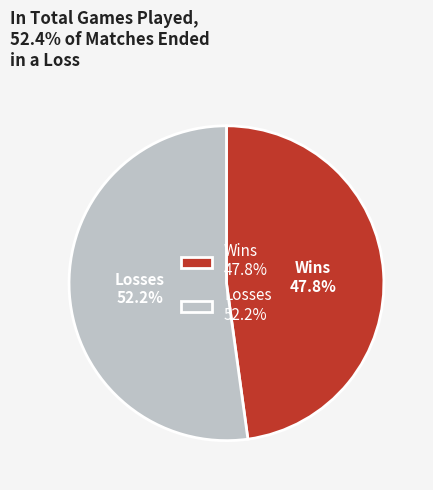

Which has a higher value, Losses or Wins?

Losses